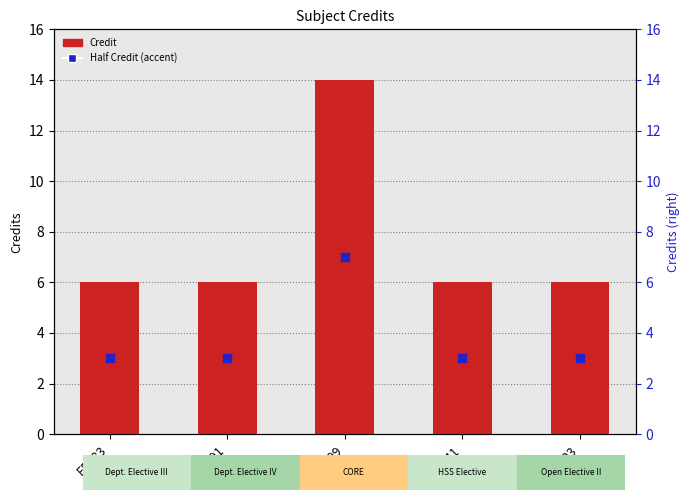

What is the total value across all series at EE499?

21